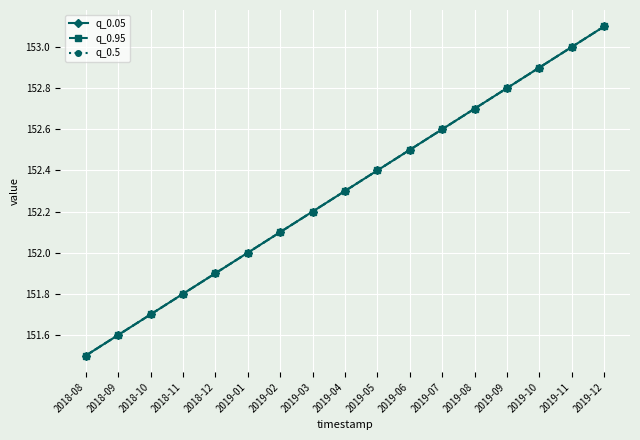

True or false: q_0.5 has a value of 153.1 at 2019-12.

True